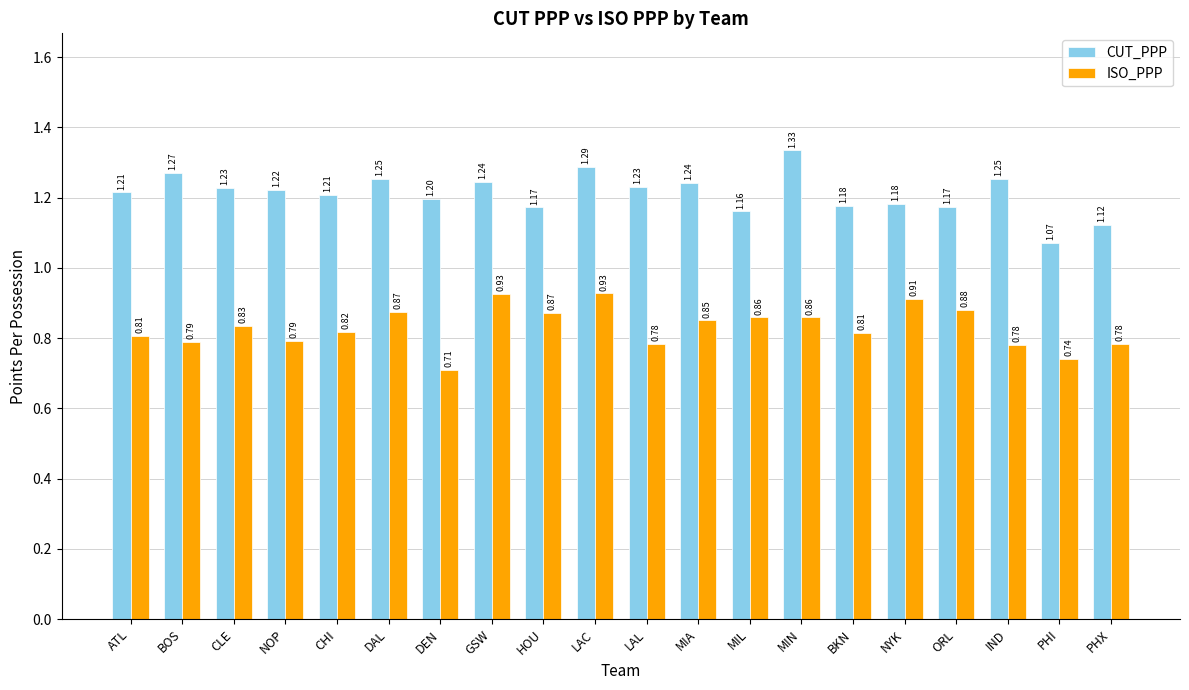

Rank the series by their maximum value, from highest to lowest.

CUT_PPP, ISO_PPP